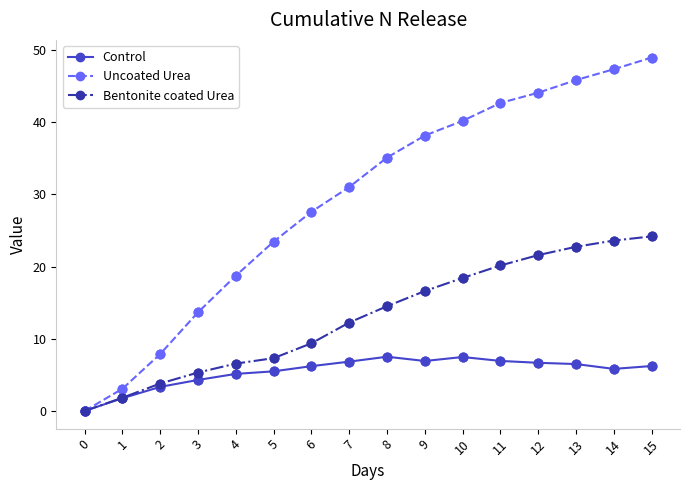

Between 4 and 6, which series saw the biggest shift?

Uncoated Urea